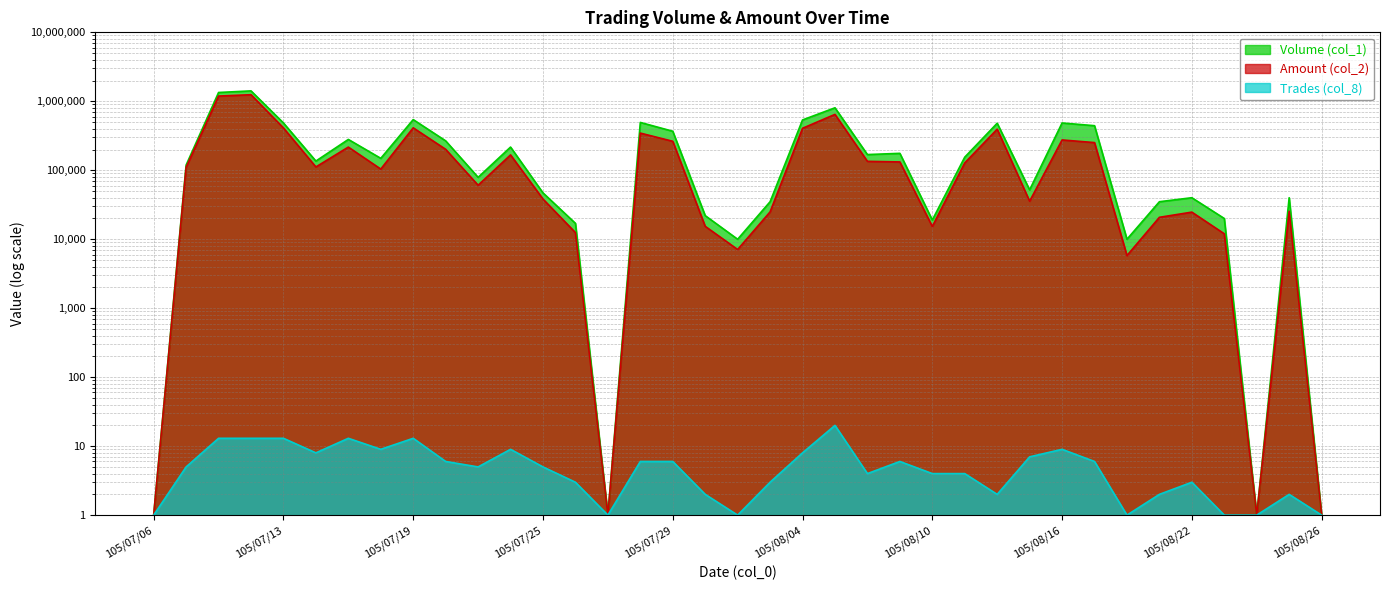

What are all the series names shown in the legend?

Volume (col_1), Amount (col_2), Trades (col_8)